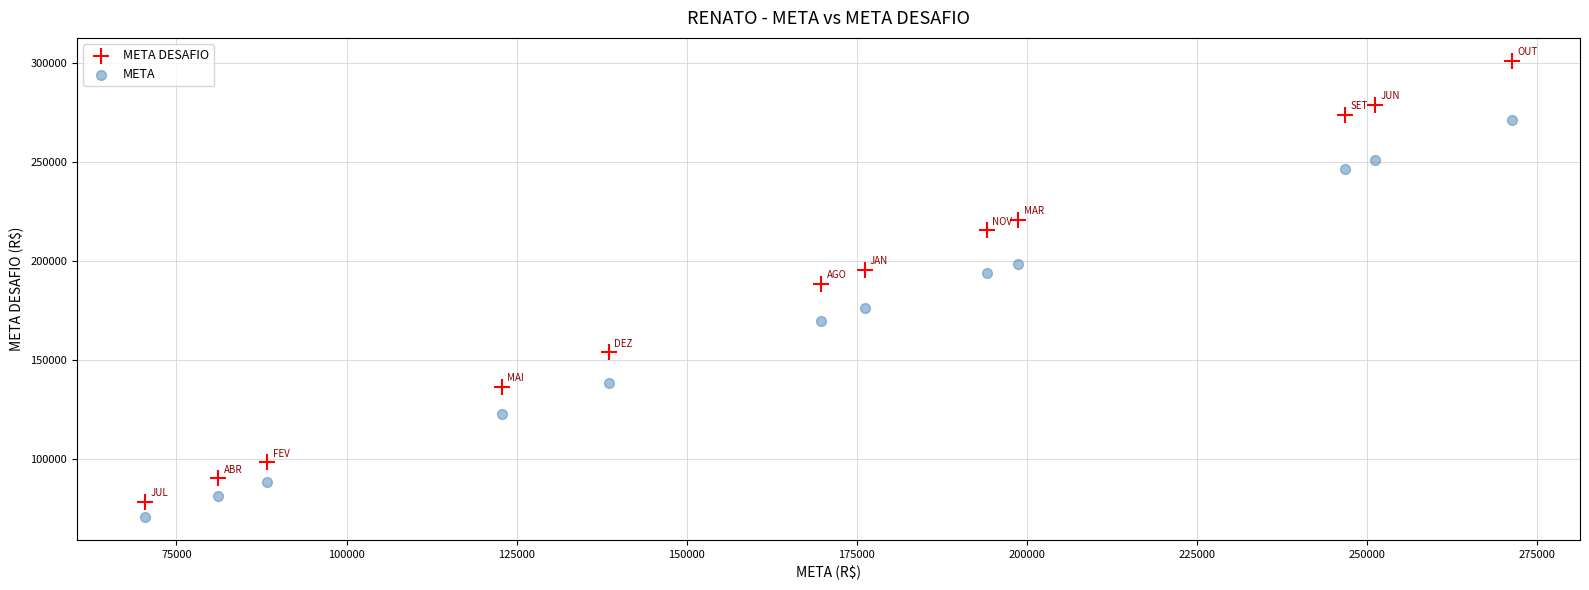

Which series reaches the maximum Y coordinate?

META DESAFIO